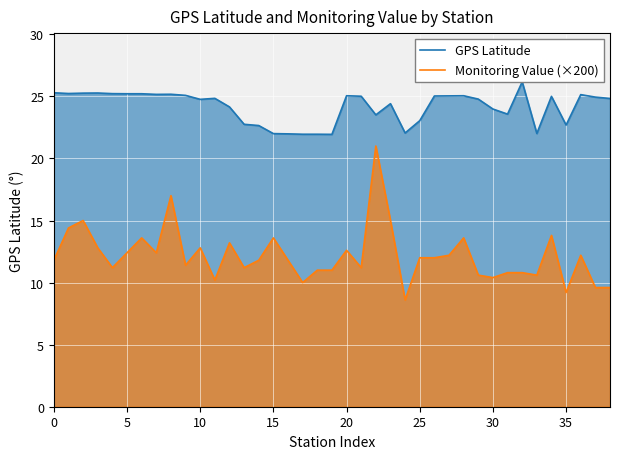

Which category has the highest value in the GPS Latitude series?

32